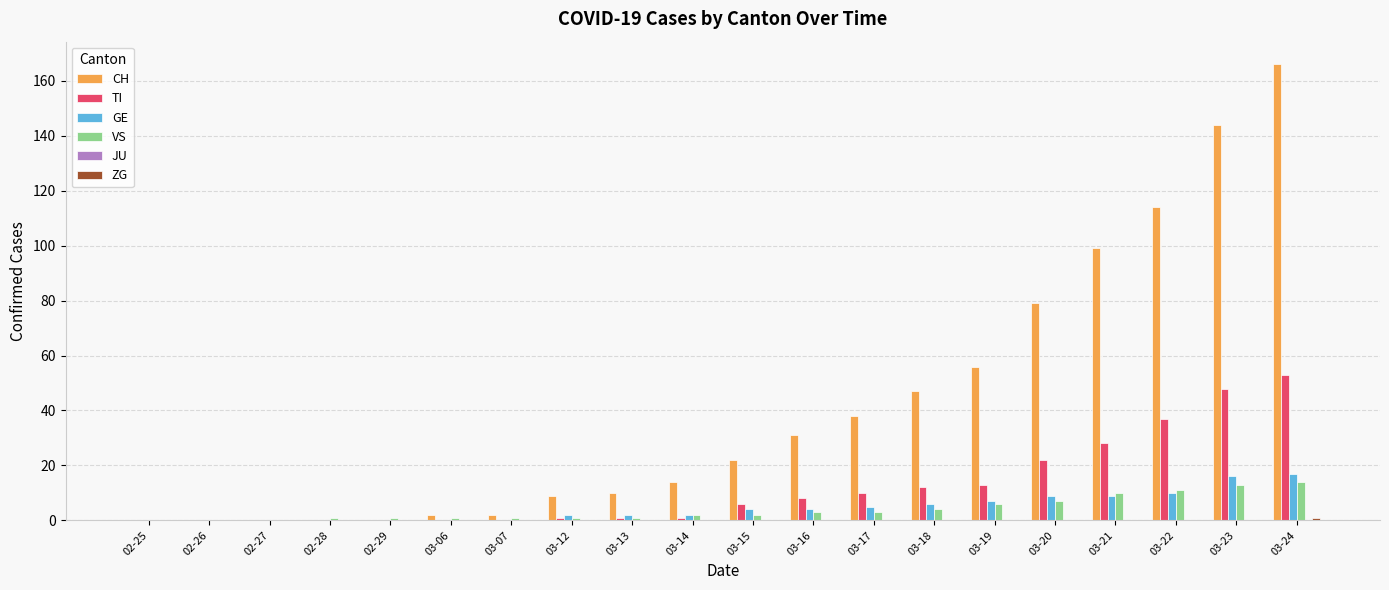

What is the sum of all CH values?

833